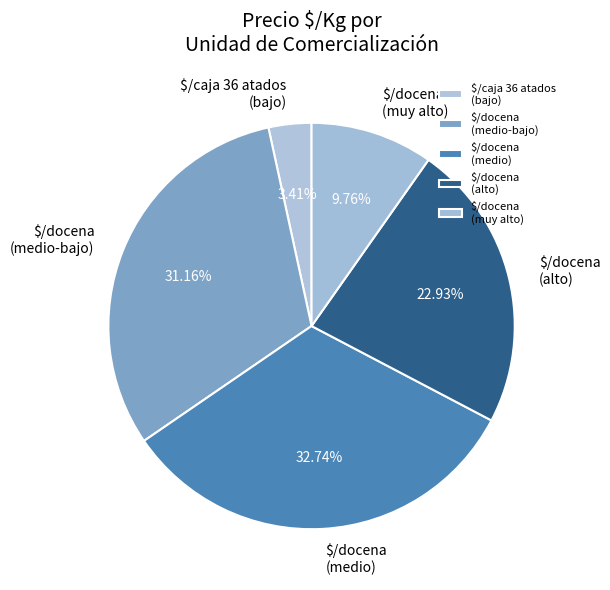

Does any single category account for the majority?

No